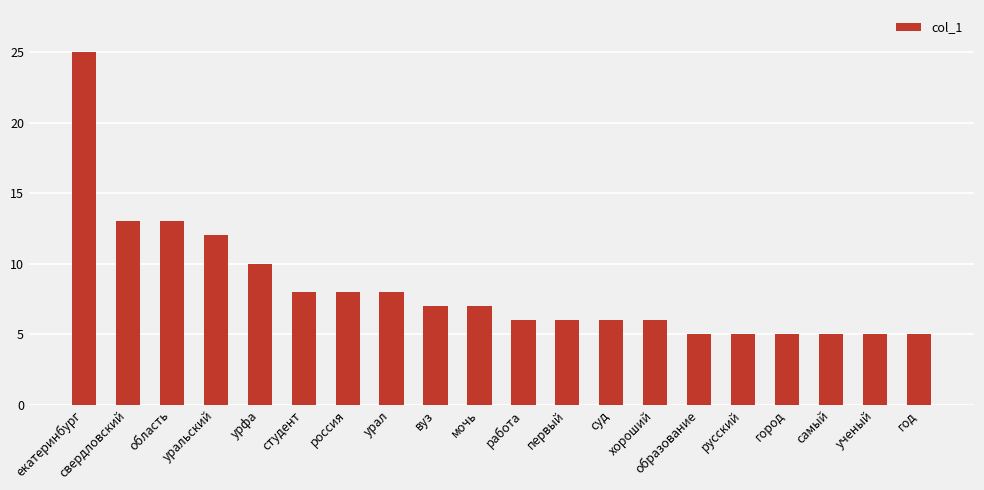

What position from the left is первый?

12